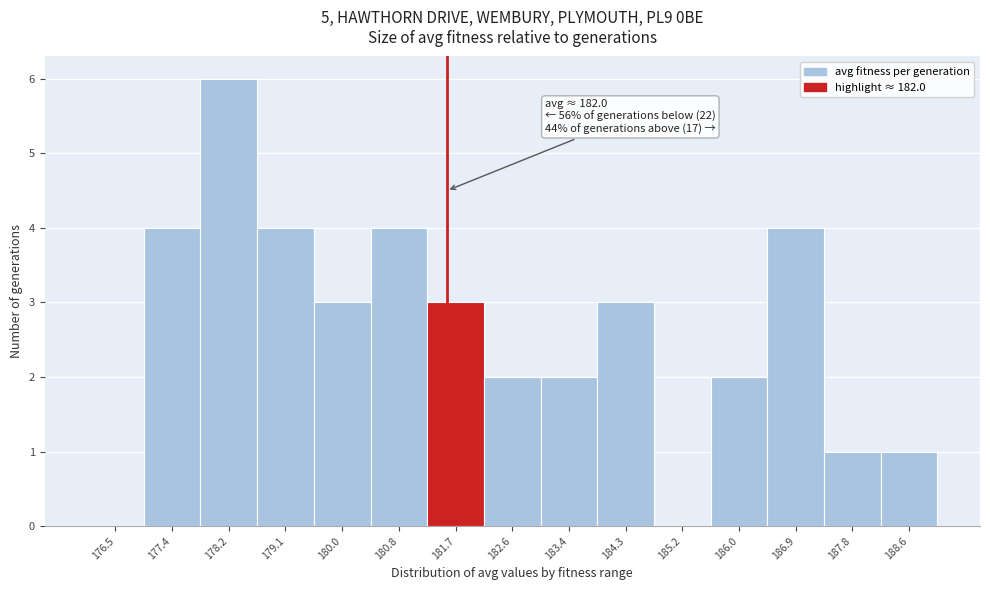

Reading left to right, what are all the values shown in this chart?

176.5=0	177.4=4	178.2=6	179.1=4	180.0=3	180.8=4	181.7=3	182.6=2	183.4=2	184.3=3	185.2=0	186.0=2	186.9=4	187.8=1	188.6=1